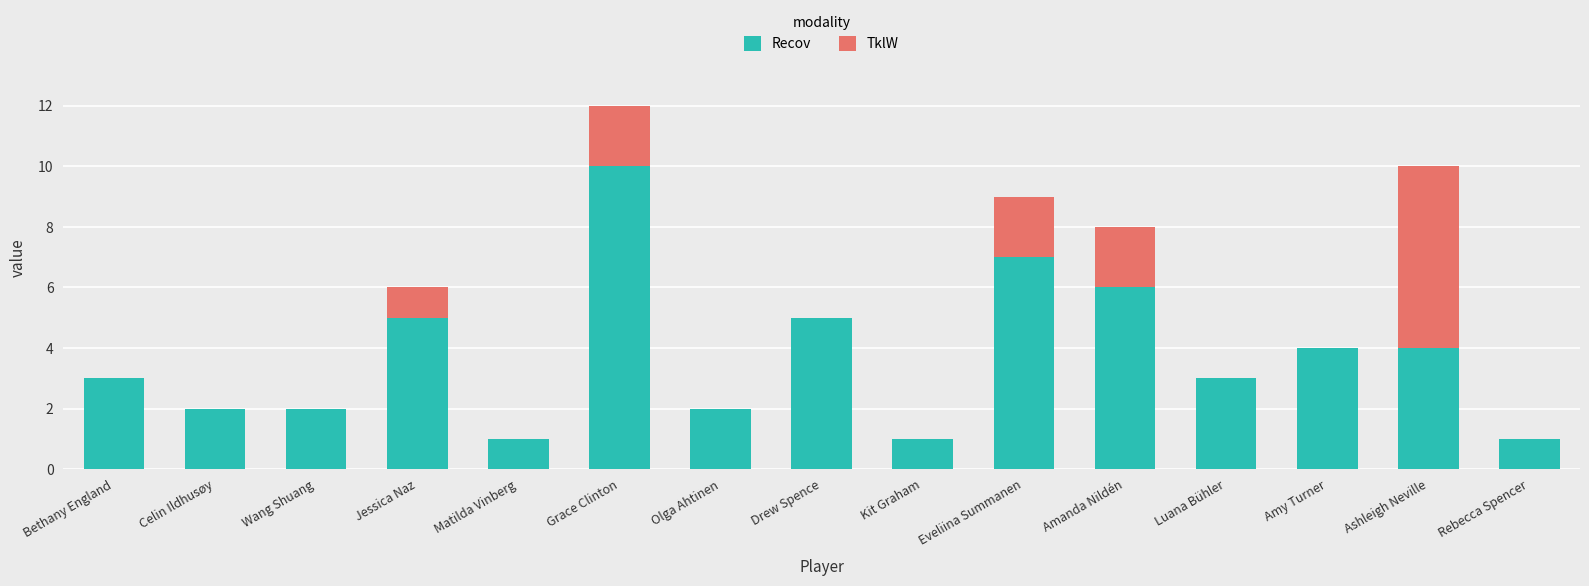

At which category is the sum across all series the highest?

Grace Clinton